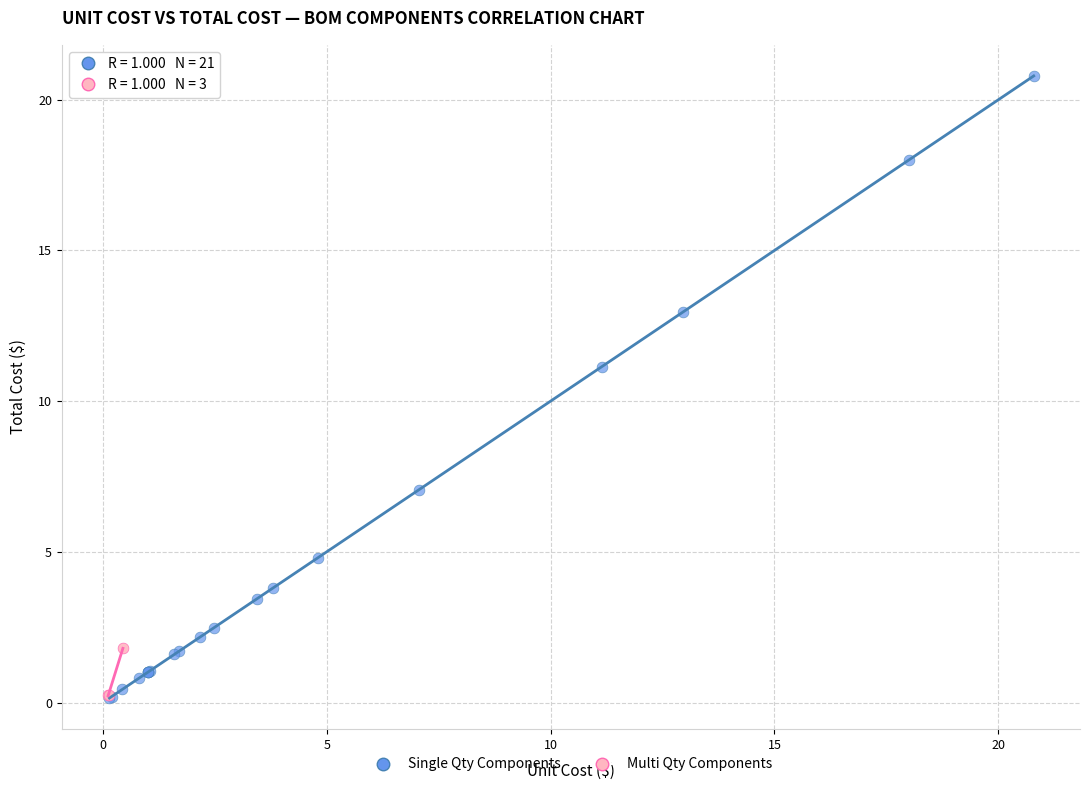

Which series contains the highest Y value?

Single Qty Components